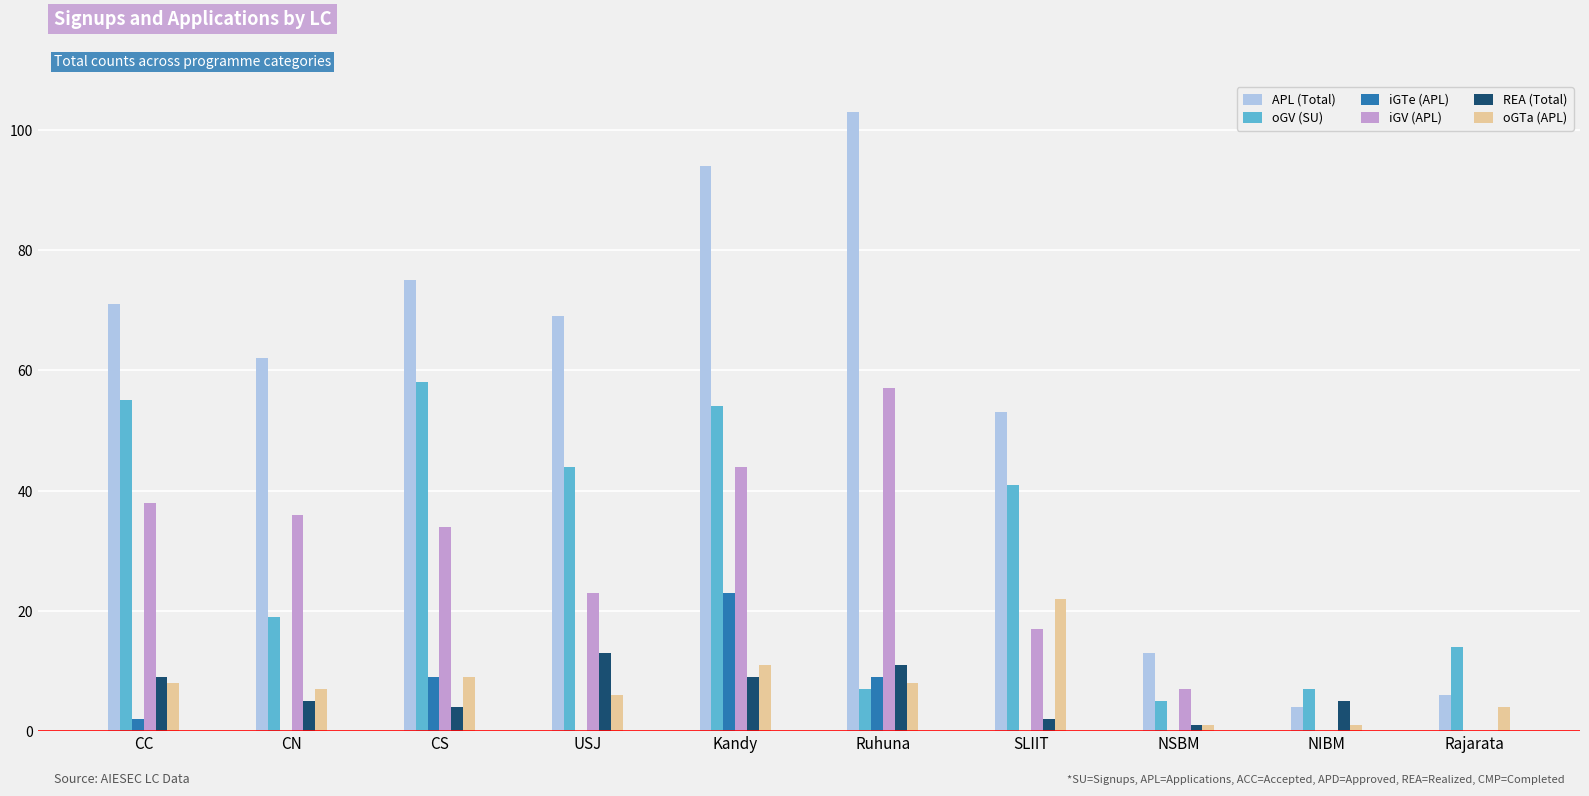

The value of oGV (SU) at NSBM is 5. True or false?

True